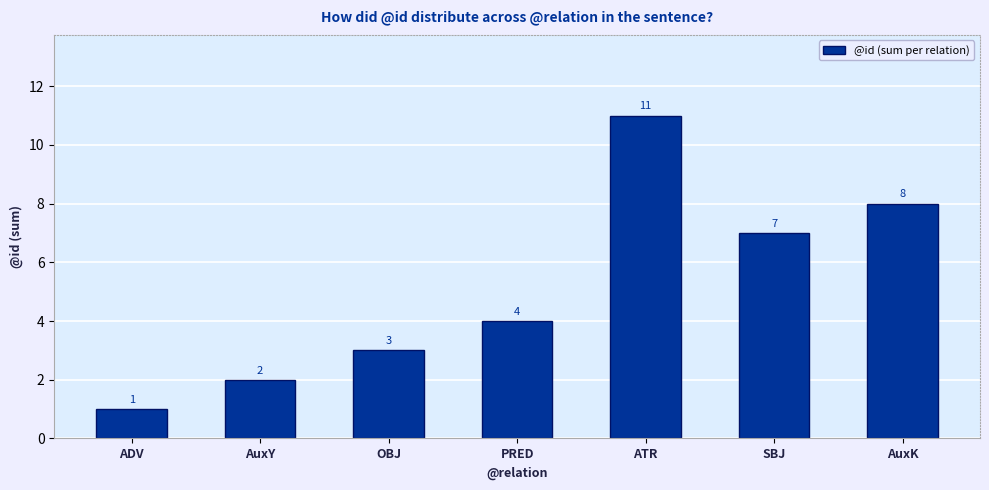

What is the change in value from ADV to PRED?

+3